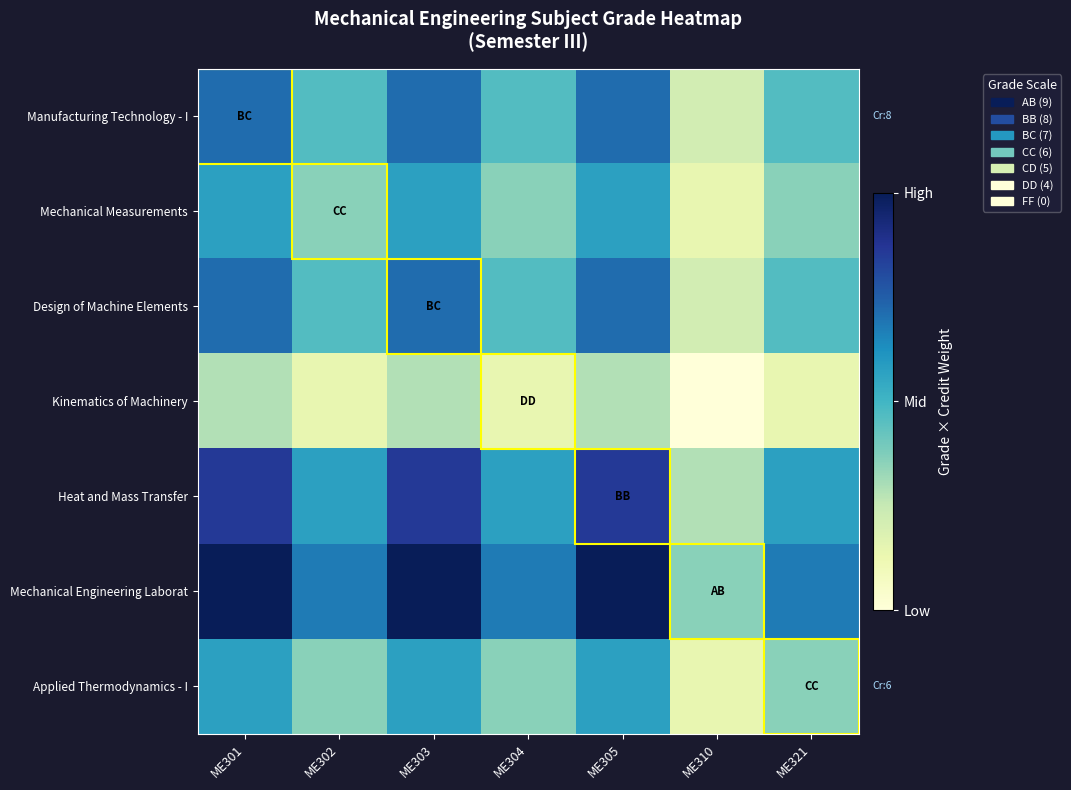

Reading left to right, transcribe all the data shown in this chart.

Manufacturing Technology - I: ME301=7.0	ME302=5.2	ME303=7.0	ME304=5.2	ME305=7.0	ME310=3.5	ME321=5.2
Mechanical Measurements: ME301=6.0	ME302=4.5	ME303=6.0	ME304=4.5	ME305=6.0	ME310=3.0	ME321=4.5
Design of Machine Elements: ME301=7.0	ME302=5.2	ME303=7.0	ME304=5.2	ME305=7.0	ME310=3.5	ME321=5.2
Kinematics of Machinery: ME301=4.0	ME302=3.0	ME303=4.0	ME304=3.0	ME305=4.0	ME310=2.0	ME321=3.0
Heat and Mass Transfer: ME301=8.0	ME302=6.0	ME303=8.0	ME304=6.0	ME305=8.0	ME310=4.0	ME321=6.0
Mechanical Engineering Laborat: ME301=9.0	ME302=6.8	ME303=9.0	ME304=6.8	ME305=9.0	ME310=4.5	ME321=6.8
Applied Thermodynamics - I: ME301=6.0	ME302=4.5	ME303=6.0	ME304=4.5	ME305=6.0	ME310=3.0	ME321=4.5